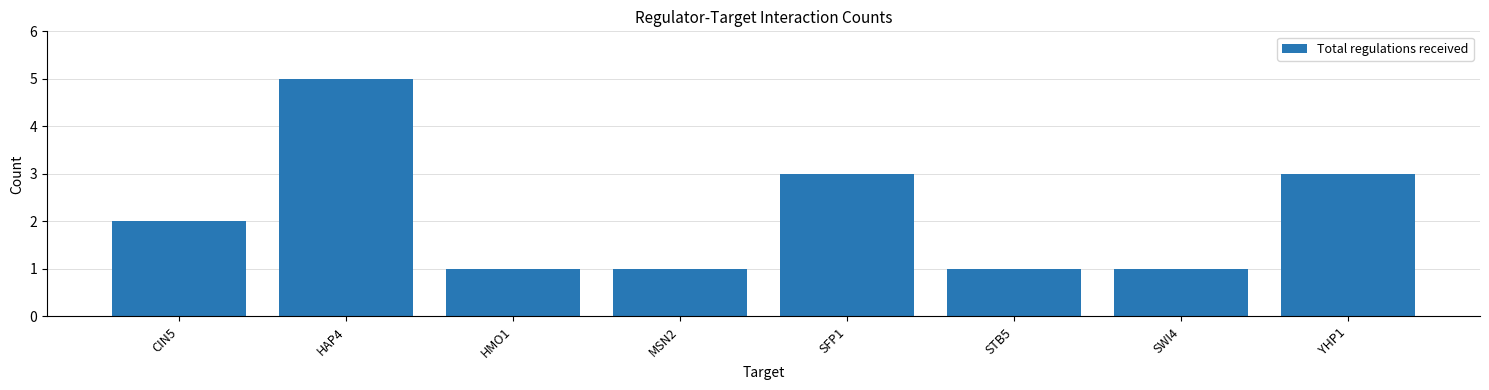

What position from the left is MSN2?

4